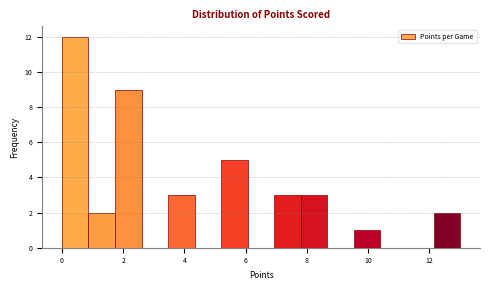

Reading left to right, list every bar in this chart as the range it spans on the x-axis followed by its height. Neither the bar edges nor the heights are printed on the chart, so give them approximately, as read against the axes.

0.0 to 0.8: 12
0.8 to 1.8: 2
1.8 to 2.6: 9
2.6 to 3.4: 0
3.4 to 4.4: 3
4.4 to 5.2: 0
5.2 to 6.0: 5
6.0 to 7.0: 0
7.0 to 7.8: 3
7.8 to 8.6: 3
8.6 to 9.6: 0
9.6 to 10.4: 1
10.4 to 11.2: 0
11.2 to 12.2: 0
12.2 to 13.0: 2